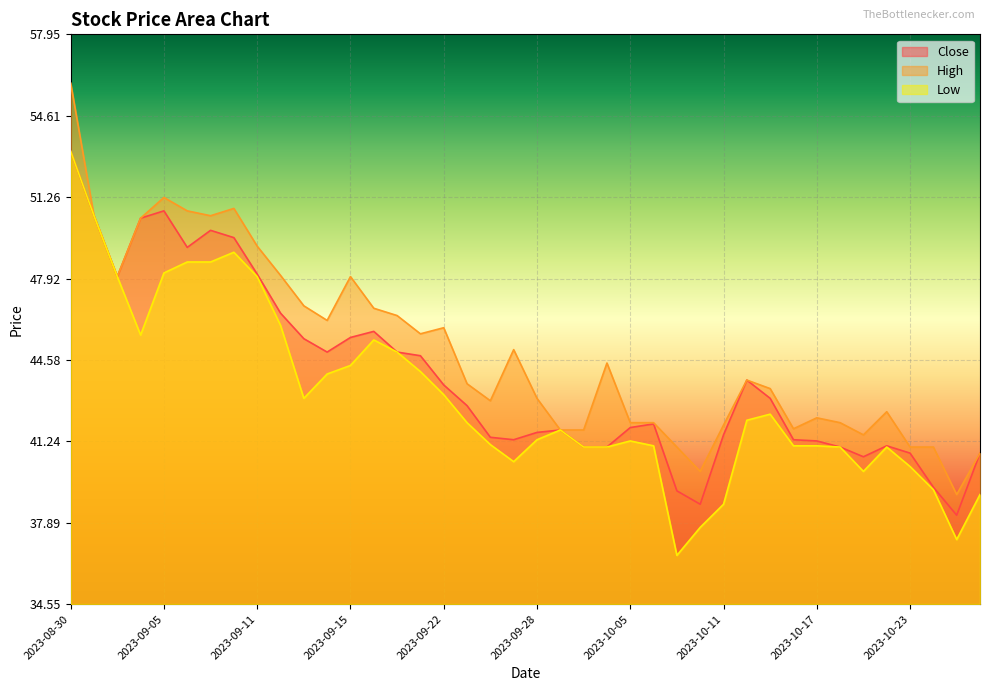

The High series shows 45.6 at 2023-09-21. True or false?

True